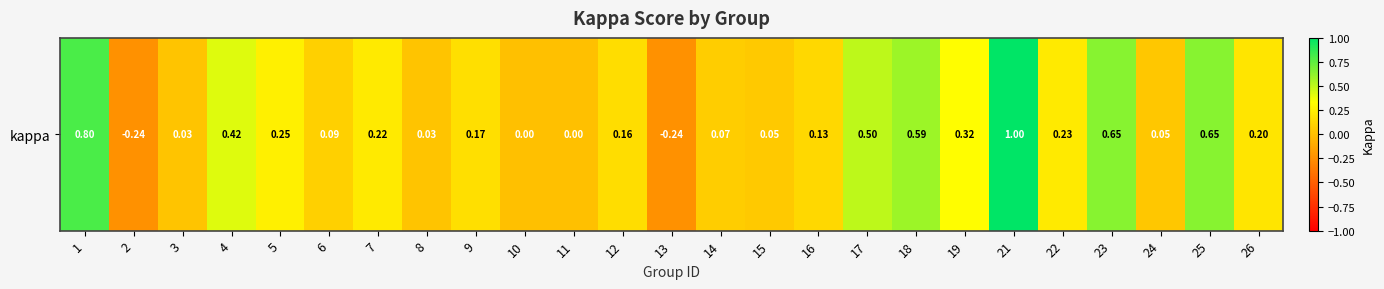

At which label does the data first exceed 0?

1